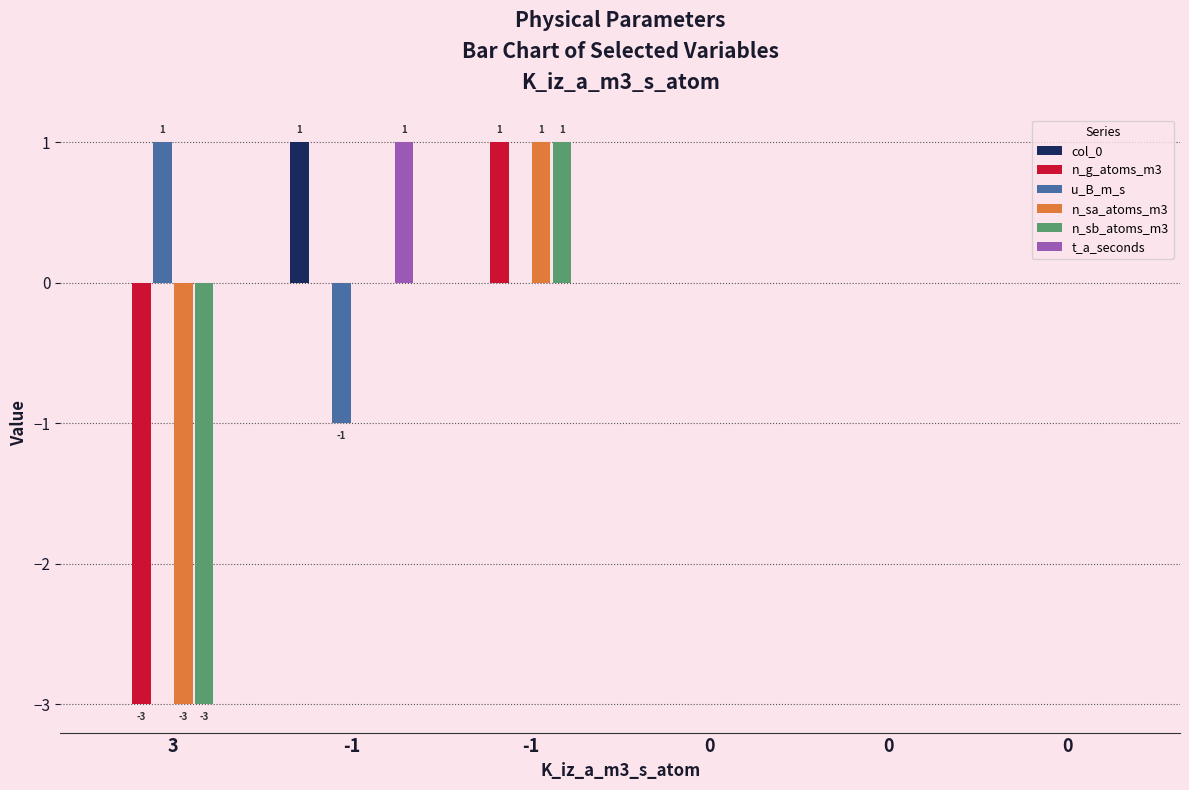

What is the sum of all col_0 values?

1